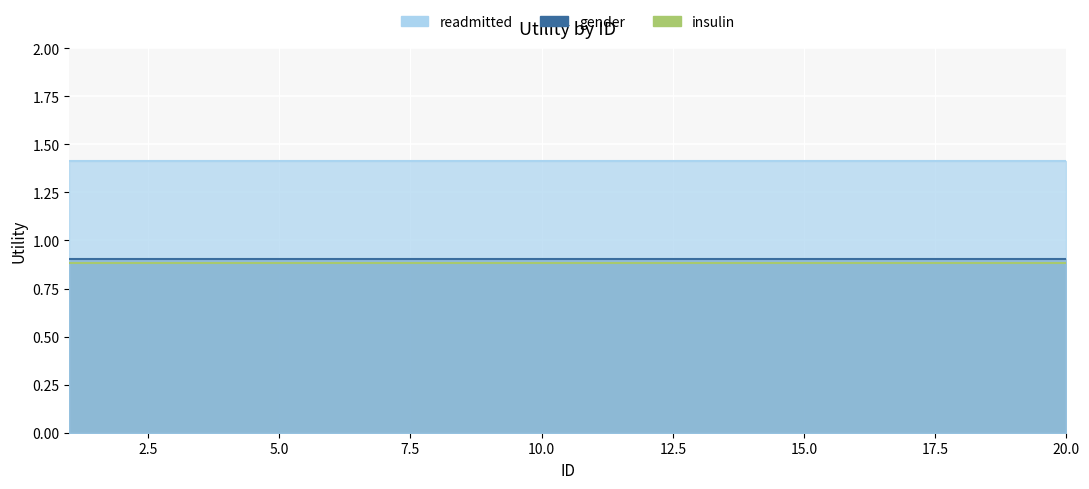

Is the value of readmitted at 10 greater than the value of gender at 18?

Yes